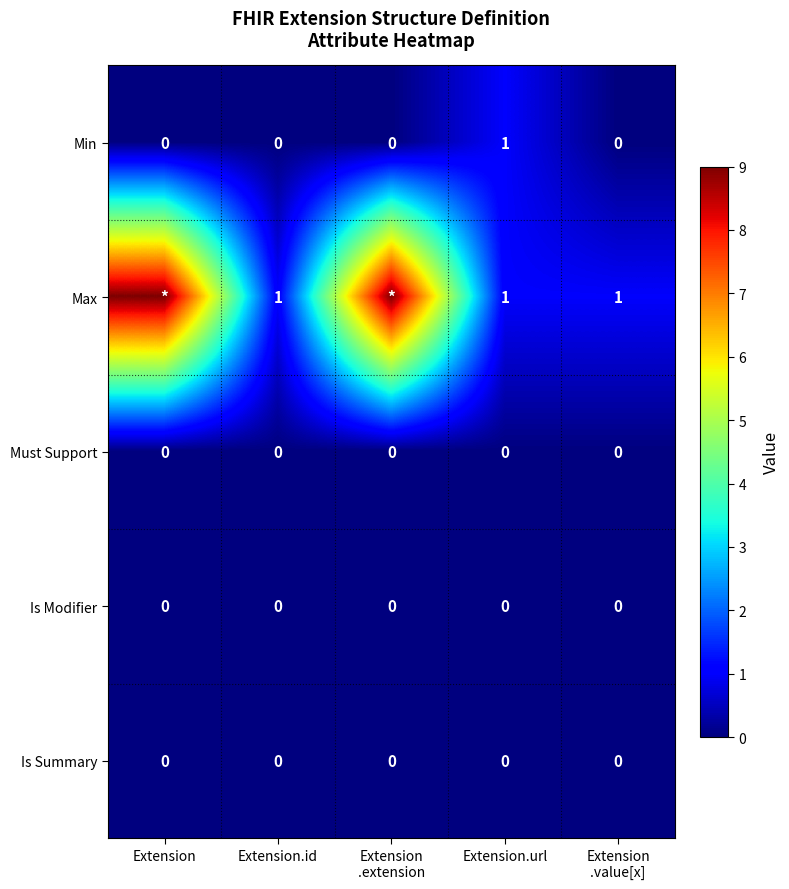

Count the number of categories in the chart.

5